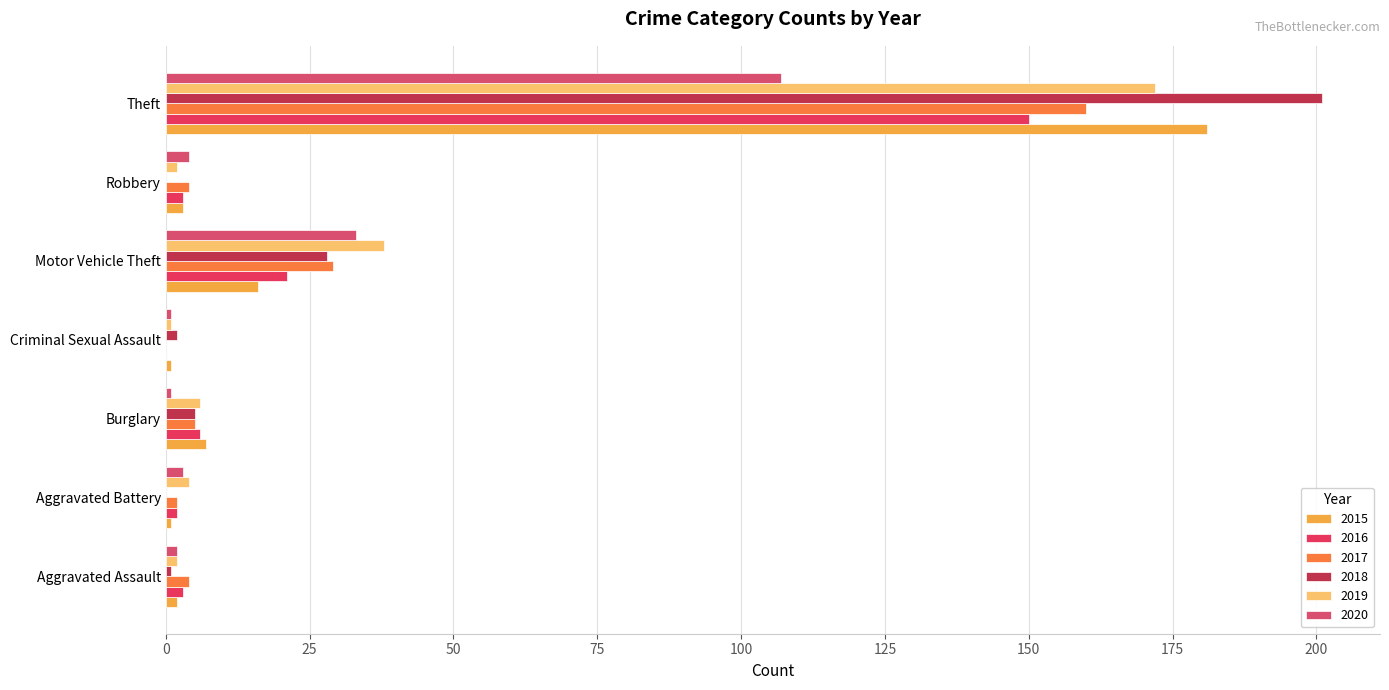

What is the average value of the 2020 series?

22